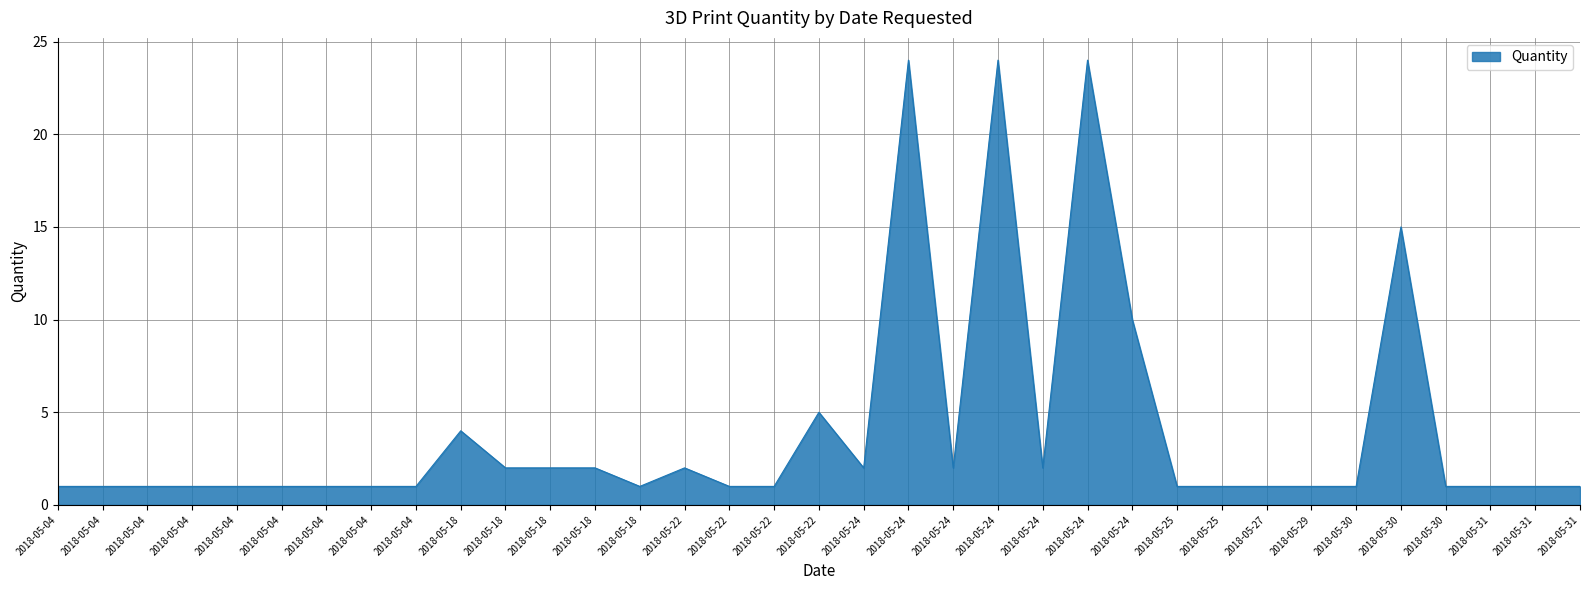

Which category has the lowest value across all series?

2018-05-04